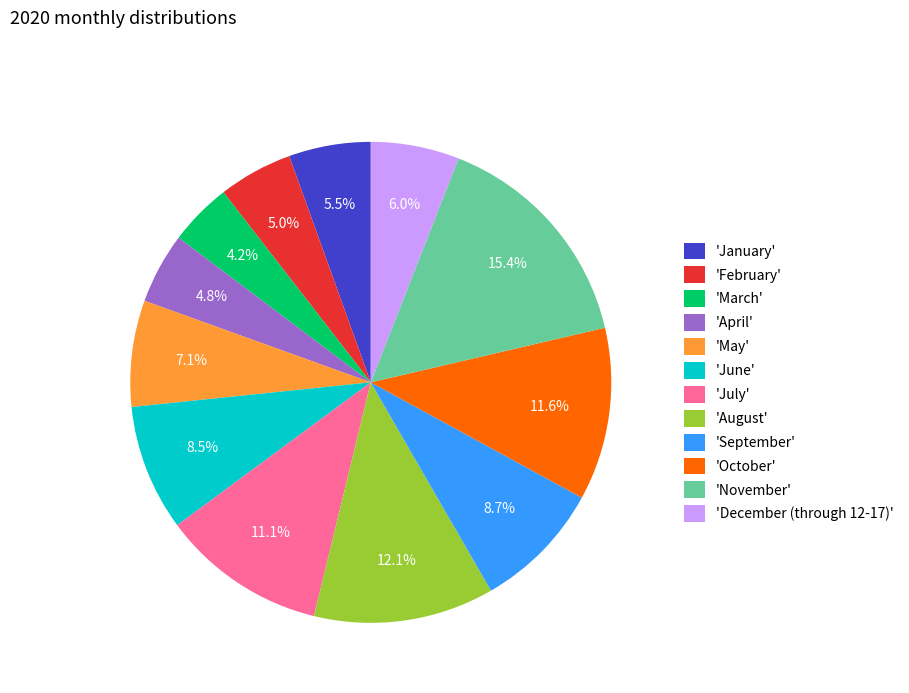

Which category has the smallest portion of the pie?

'March'